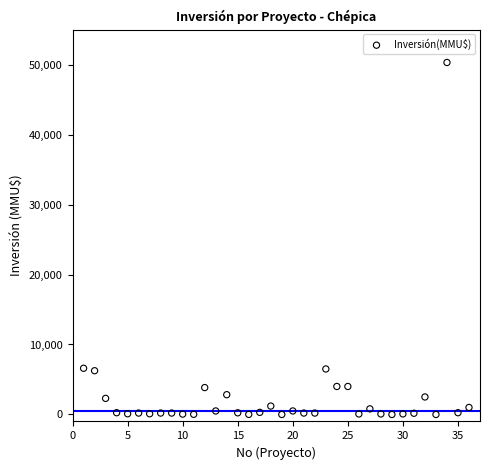

What is the range of X values (max minus min)?

35